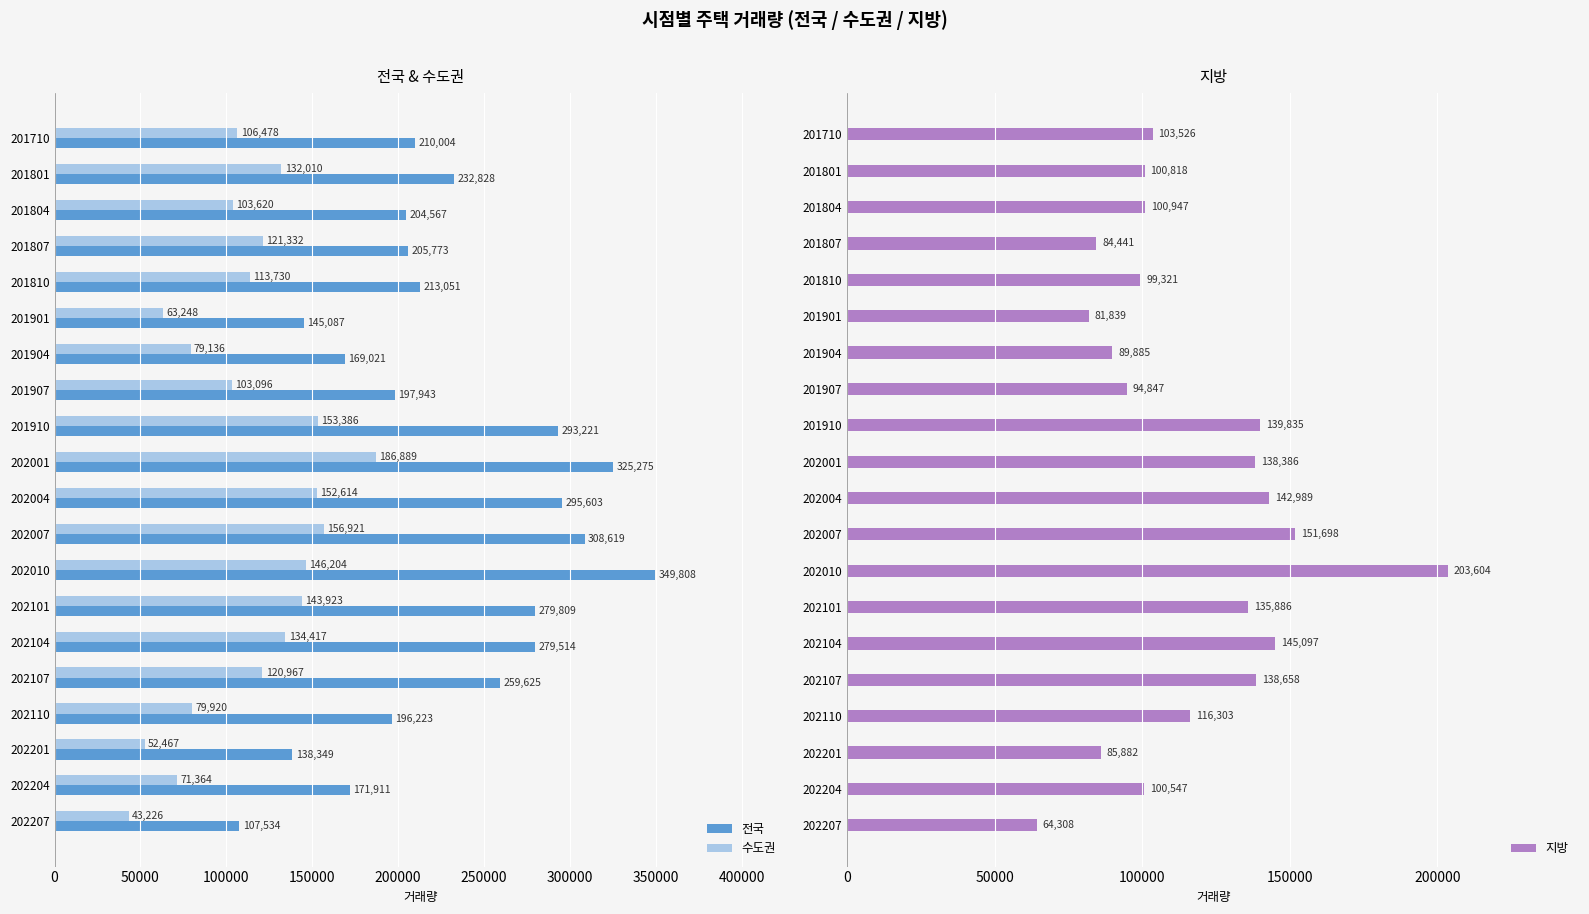

What is the sum of the 수도권 values at 202104 and 202107?

255384